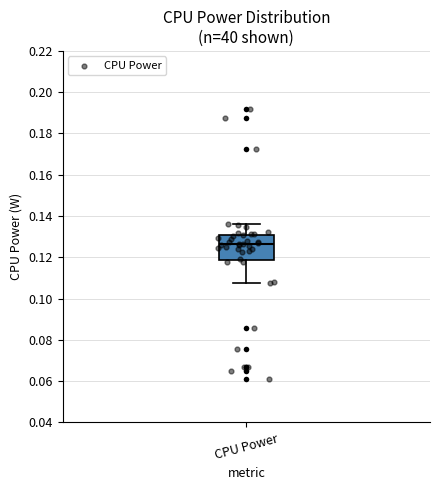

Where does the upper whisker of the box for CPU Power end on the y-axis? The values are not printed on the chart, so give them approximately, as read against the axis.

0.136